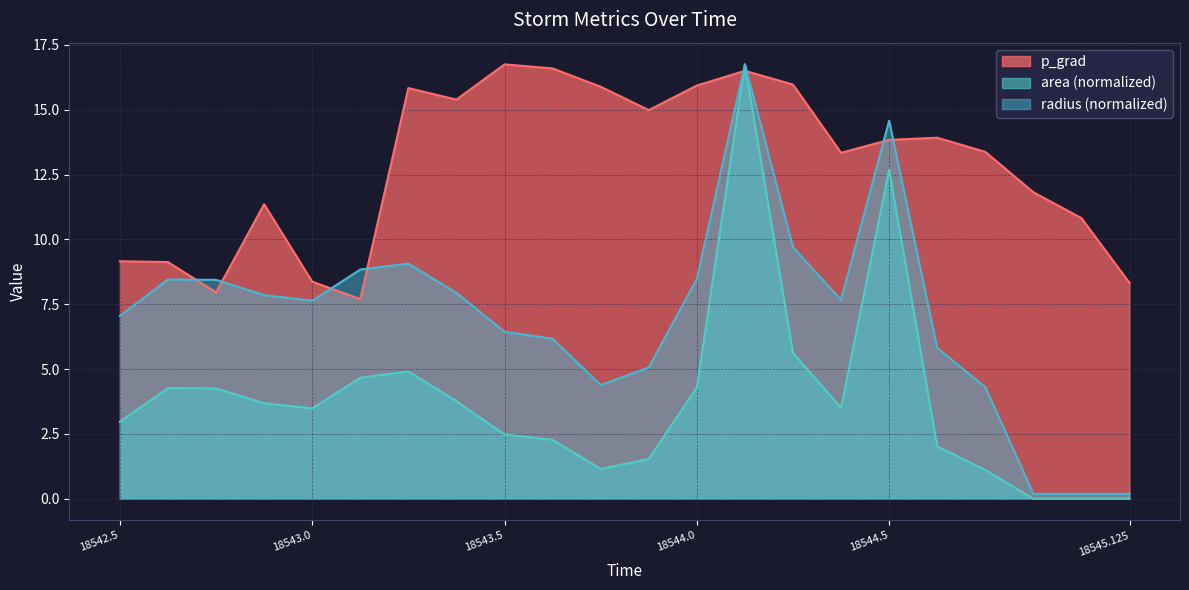

What is the label of the 9th point from the right?

18544.125